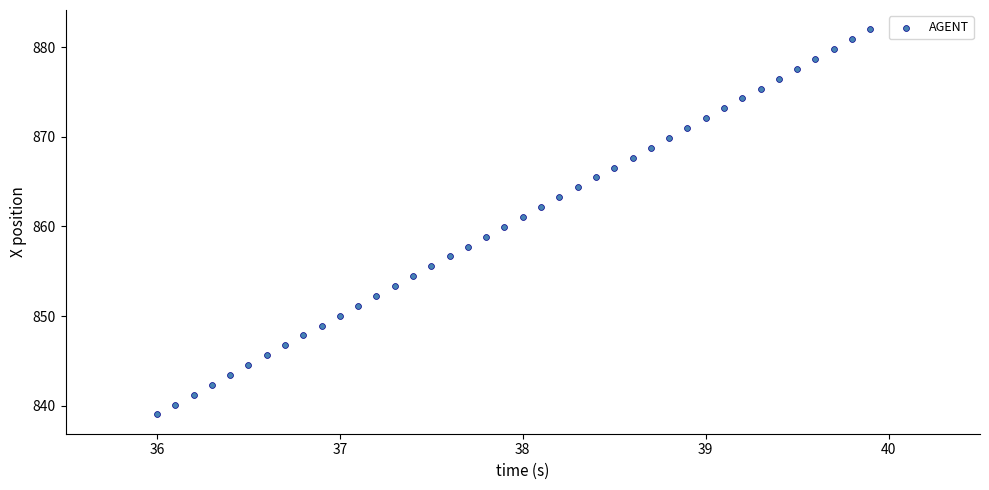

What is the range of X values (max minus min)?

3.9